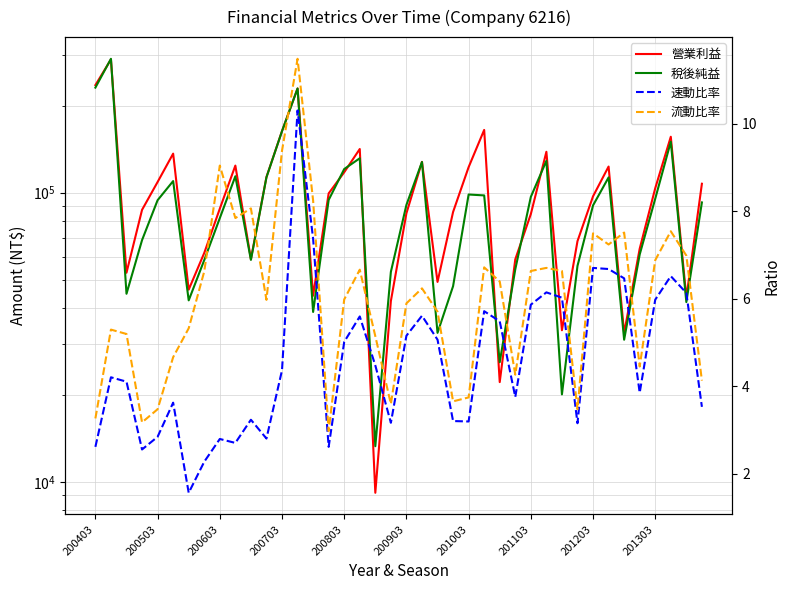

At how many categories does at least one series exceed 47133?

33